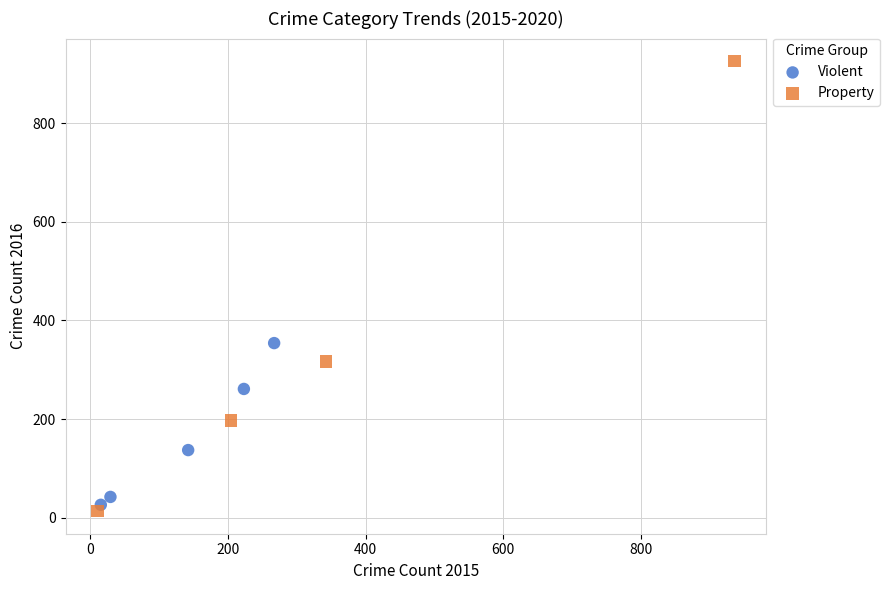

Which series contains the highest Y value?

Property